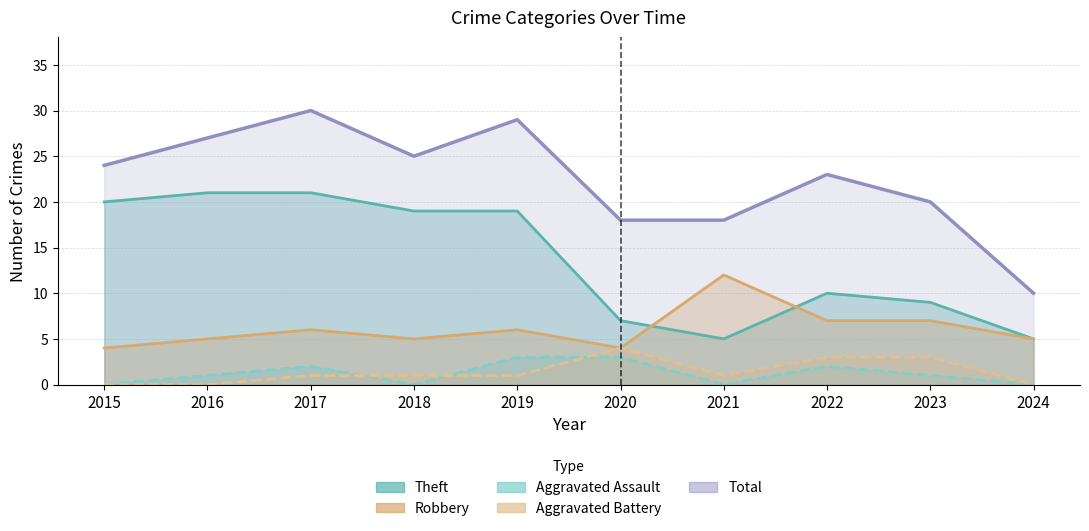

How many interior local valleys does the Aggravated Assault series have?

2